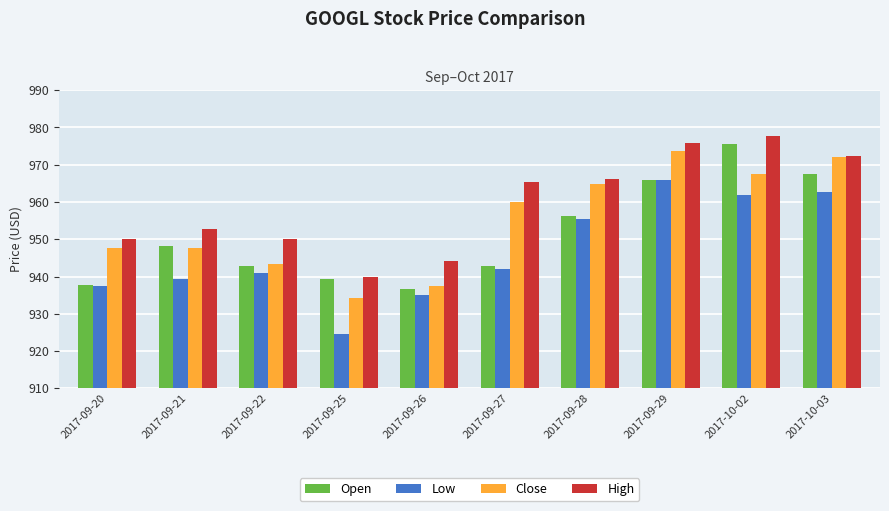

Is it true that Low equals 248.1 at 2017-09-29?

False